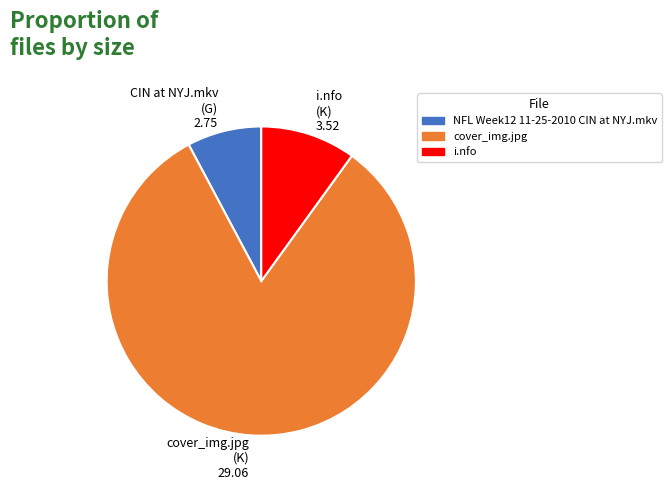

What is the largest slice in the pie chart?

cover_img.jpg (K) 29.06